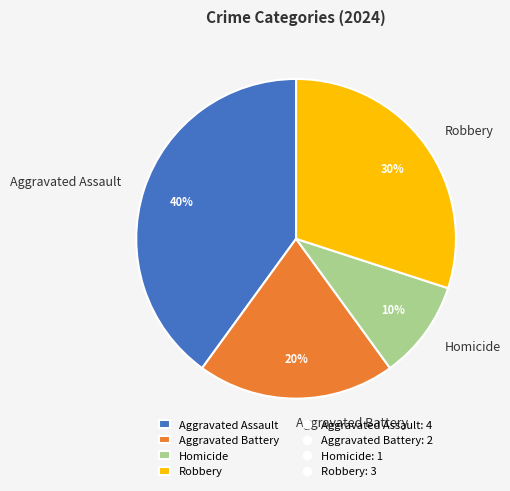

To the nearest percent, what is the combined percentage of Aggravated Battery and Aggravated Assault?

60%